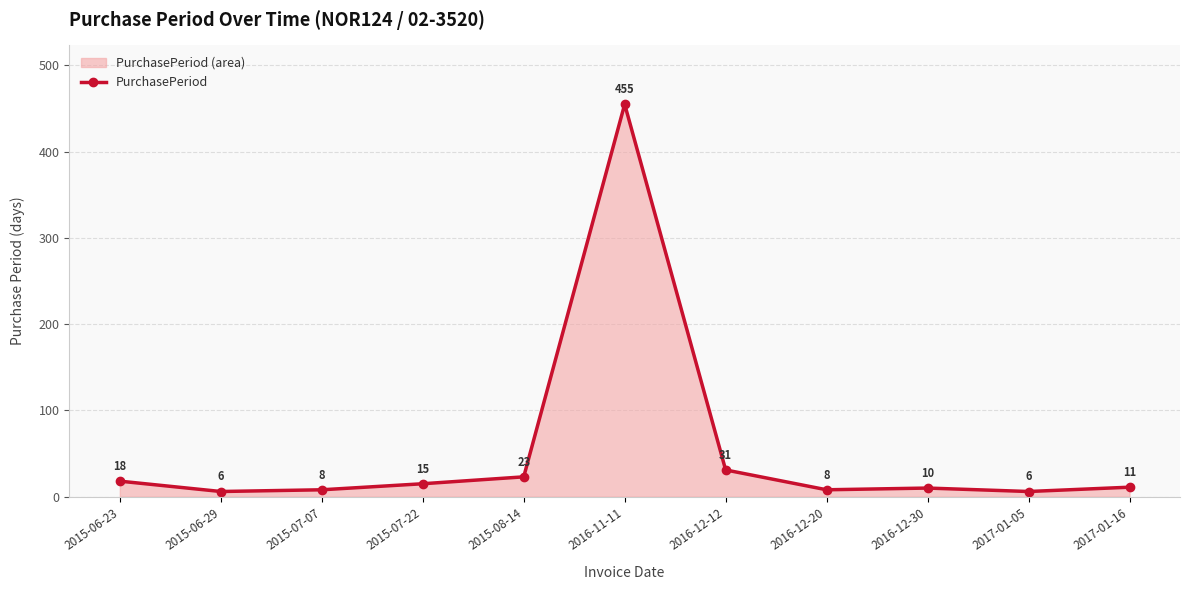

Where is the first local minimum?

2015-06-29